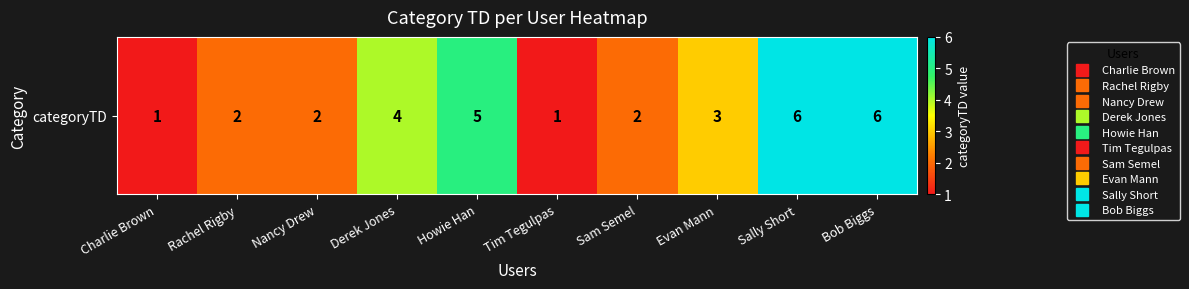

At which label is the value closest to 3?

Evan Mann